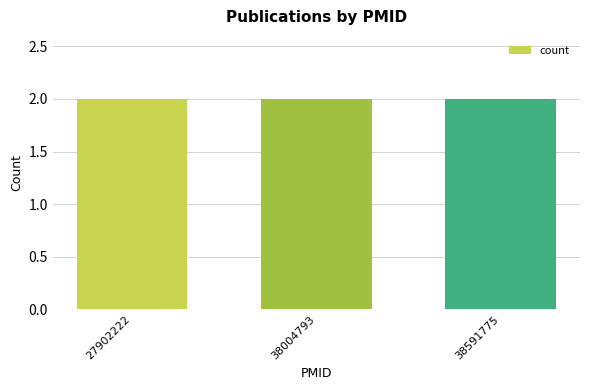

Rank the series at 38004793 from highest to lowest value.

38591775, 38004793, 27902222